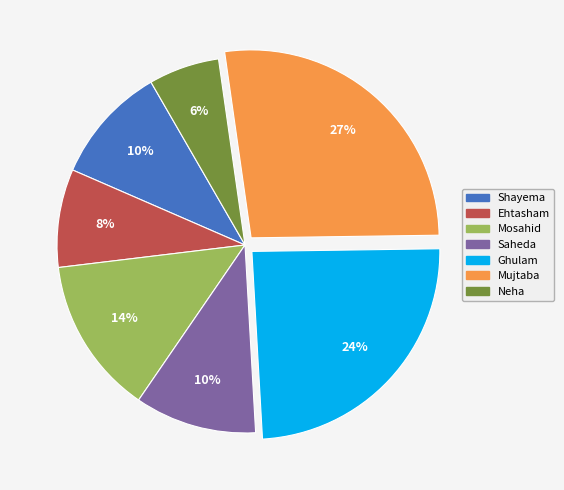

The Mosahid slice represents 14% of the pie. True or false?

True